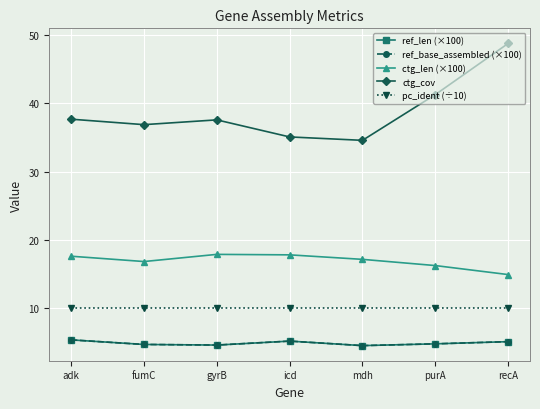

How many interior local peaks does the ctg_len (×100) series have?

1